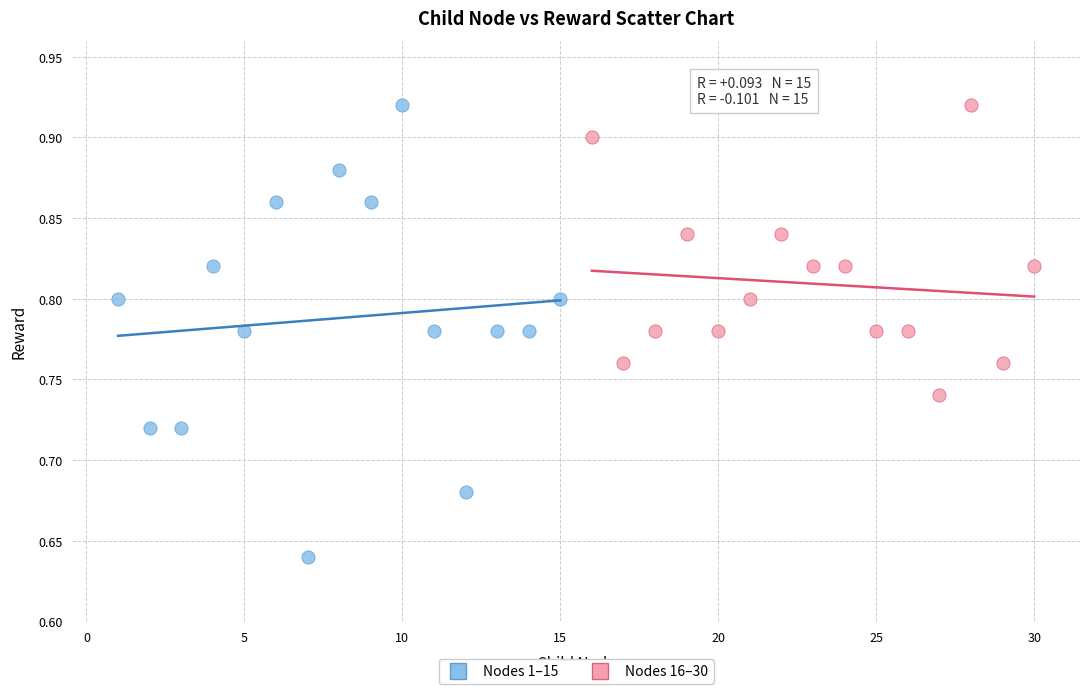

Which series contains the lowest Y value?

Nodes 1–15